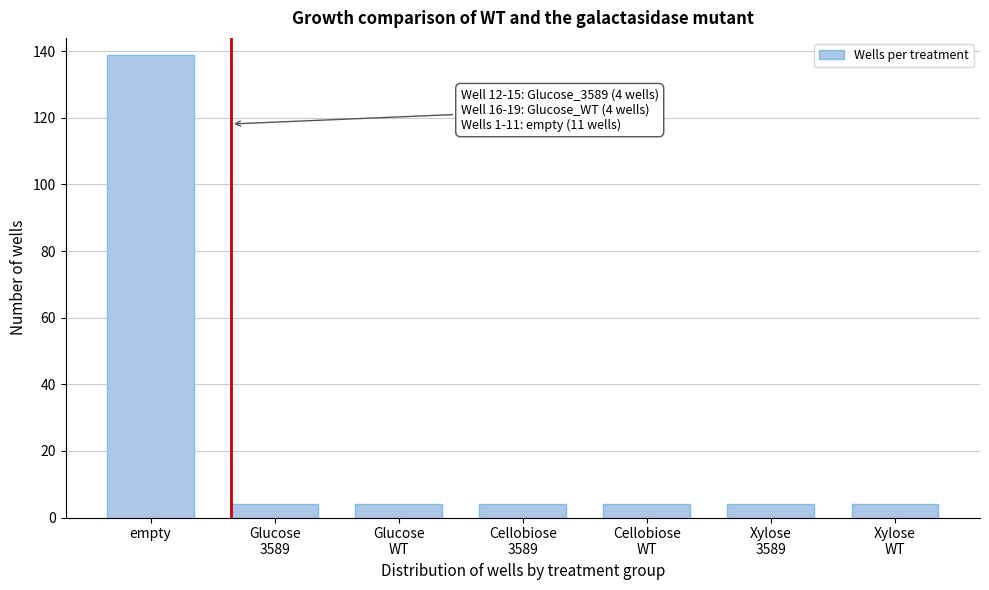

Reading left to right, what are all the values shown in this chart?

139	4	4	4	4	4	4